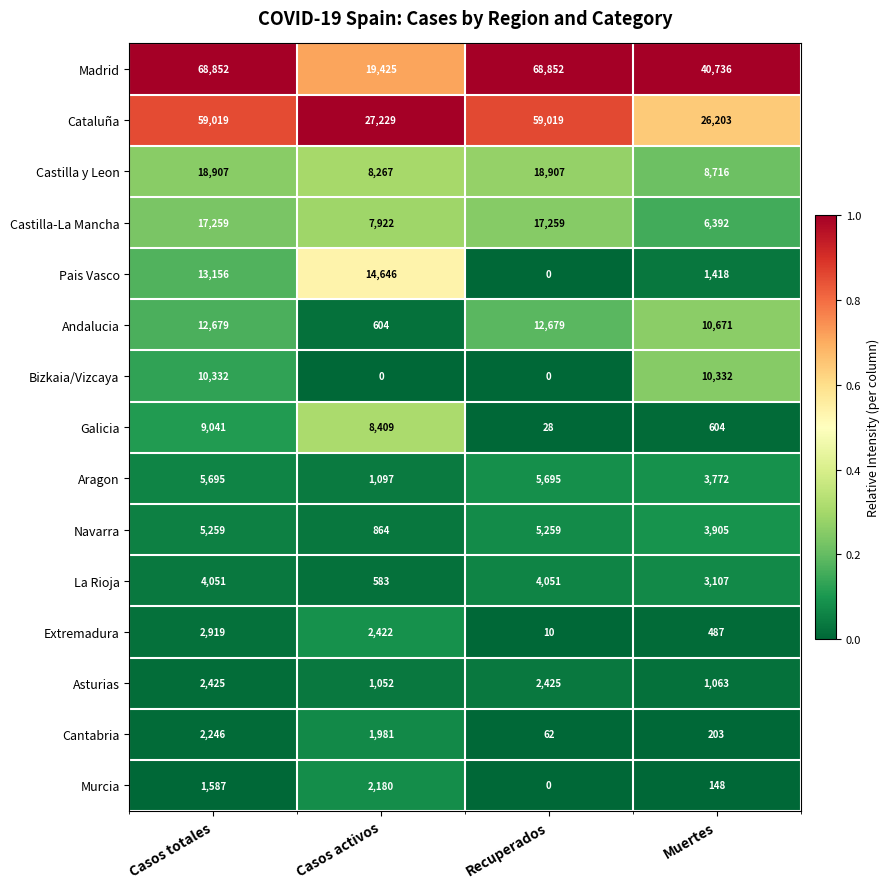

At Casos totales, list the series in order from largest to smallest.

Madrid, Cataluña, Castilla y Leon, Castilla-La Mancha, Pais Vasco, Andalucia, Bizkaia/Vizcaya, Galicia, Aragon, Navarra, La Rioja, Extremadura, Asturias, Cantabria, Murcia